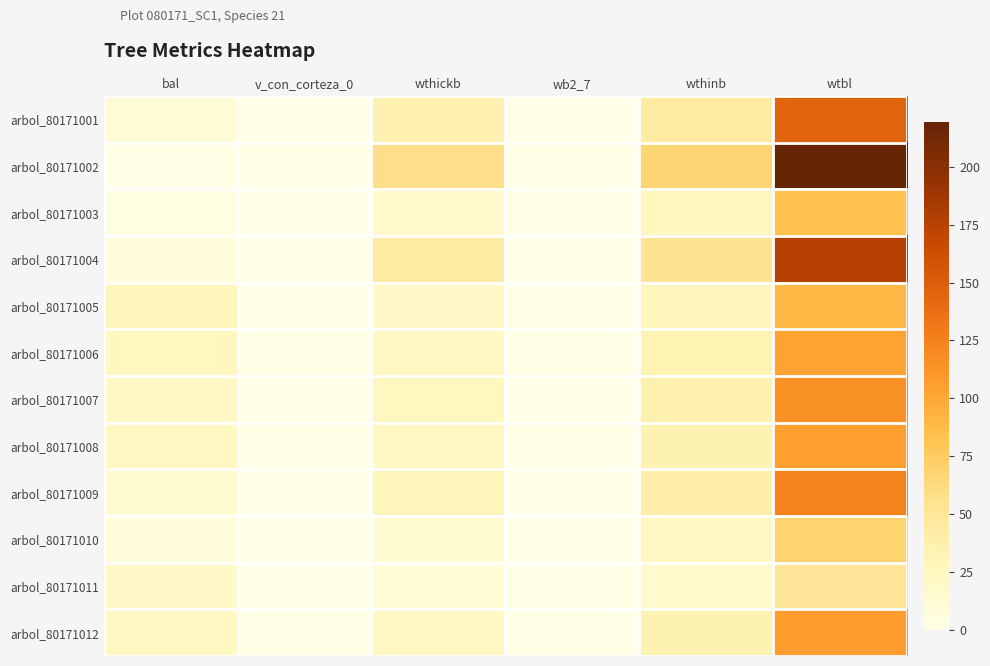

Reading right to left, list all the values displayed in this chart.

arbol_80171001: wtbl=145.9	wthinb=45.2	wb2_7=0.0	wthickb=34.9	v_con_corteza_0=0.0	bal=10.7
arbol_80171002: wtbl=219.3	wthinb=67.0	wb2_7=0.0	wthickb=58.4	v_con_corteza_0=0.0	bal=0.0
arbol_80171003: wtbl=83.0	wthinb=26.7	wb2_7=0.0	wthickb=17.3	v_con_corteza_0=0.0	bal=1.9
arbol_80171004: wtbl=176.0	wthinb=54.1	wb2_7=0.0	wthickb=44.2	v_con_corteza_0=0.0	bal=6.6
arbol_80171005: wtbl=89.9	wthinb=28.7	wb2_7=0.0	wthickb=19.1	v_con_corteza_0=0.0	bal=27.7
arbol_80171006: wtbl=103.1	wthinb=32.6	wb2_7=0.0	wthickb=22.6	v_con_corteza_0=0.0	bal=25.2
arbol_80171007: wtbl=114.4	wthinb=35.9	wb2_7=0.0	wthickb=25.7	v_con_corteza_0=0.0	bal=21.5
arbol_80171008: wtbl=106.0	wthinb=33.5	wb2_7=0.0	wthickb=23.4	v_con_corteza_0=0.0	bal=23.4
arbol_80171009: wtbl=124.7	wthinb=38.9	wb2_7=0.0	wthickb=28.6	v_con_corteza_0=0.0	bal=15.4
arbol_80171010: wtbl=68.2	wthinb=22.4	wb2_7=0.0	wthickb=13.7	v_con_corteza_0=0.0	bal=8.1
arbol_80171011: wtbl=51.2	wthinb=17.4	wb2_7=0.0	wthickb=9.7	v_con_corteza_0=0.0	bal=20.5
arbol_80171012: wtbl=106.5	wthinb=33.6	wb2_7=0.0	wthickb=23.5	v_con_corteza_0=0.0	bal=22.5